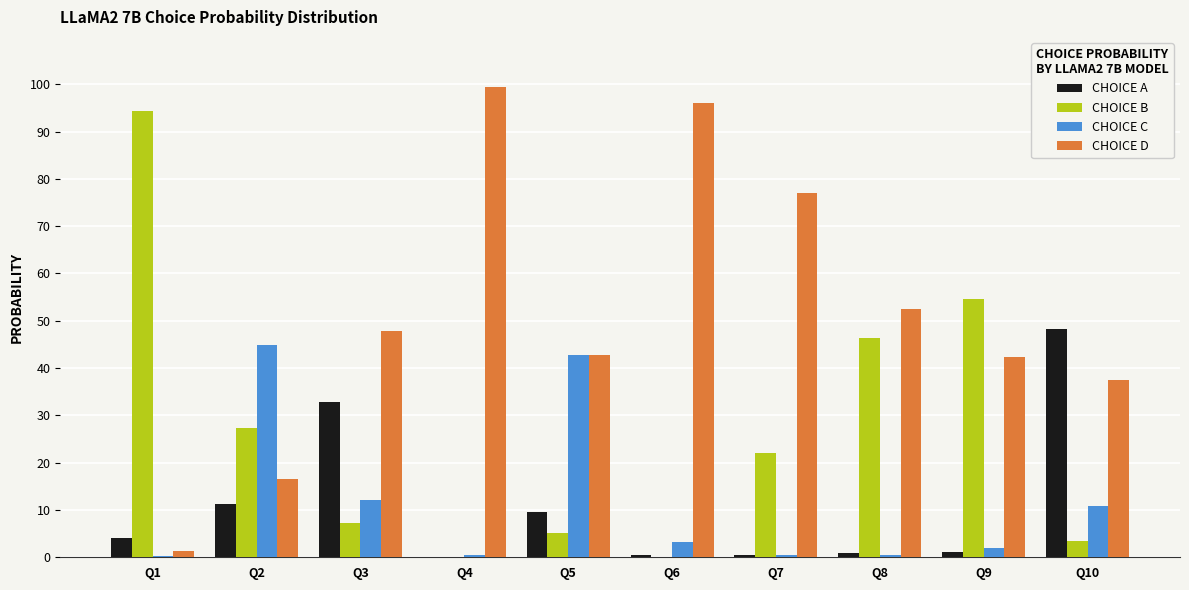

Are the bars horizontal?

No